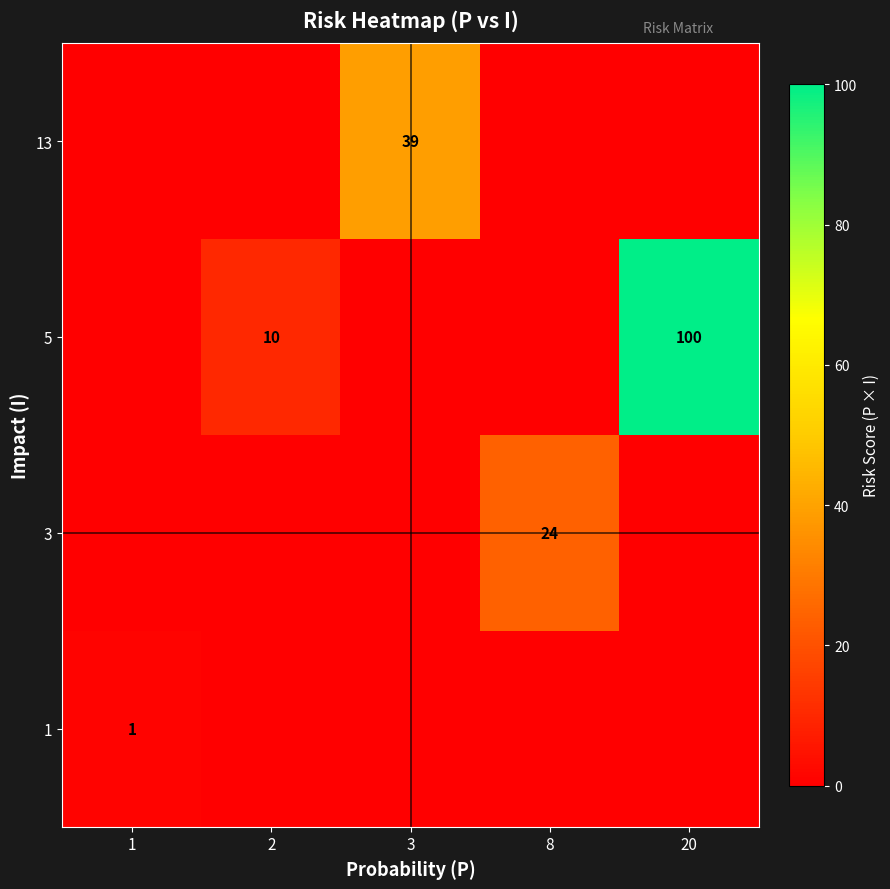

Is it true that 13 equals 39 at 3?

True